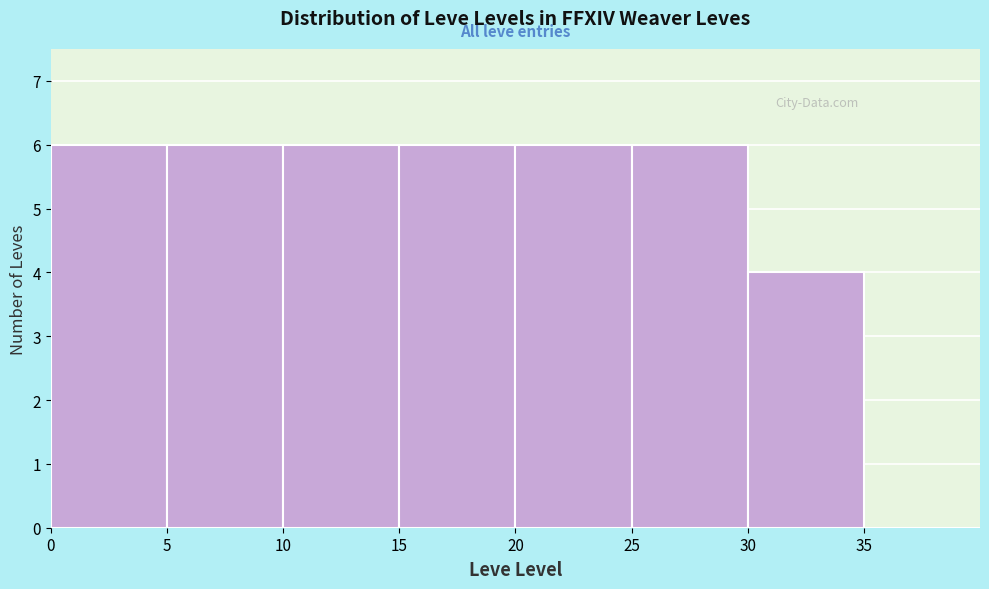

Reading left to right, transcribe this chart: for each bar, give the range it covers on the x-axis and its height. The values are not printed on the chart, so give them approximately, as read against the axis.

0 to 5: 6
5 to 10: 6
10 to 15: 6
15 to 20: 6
20 to 25: 6
25 to 30: 6
30 to 35: 4
35 to 40: 0